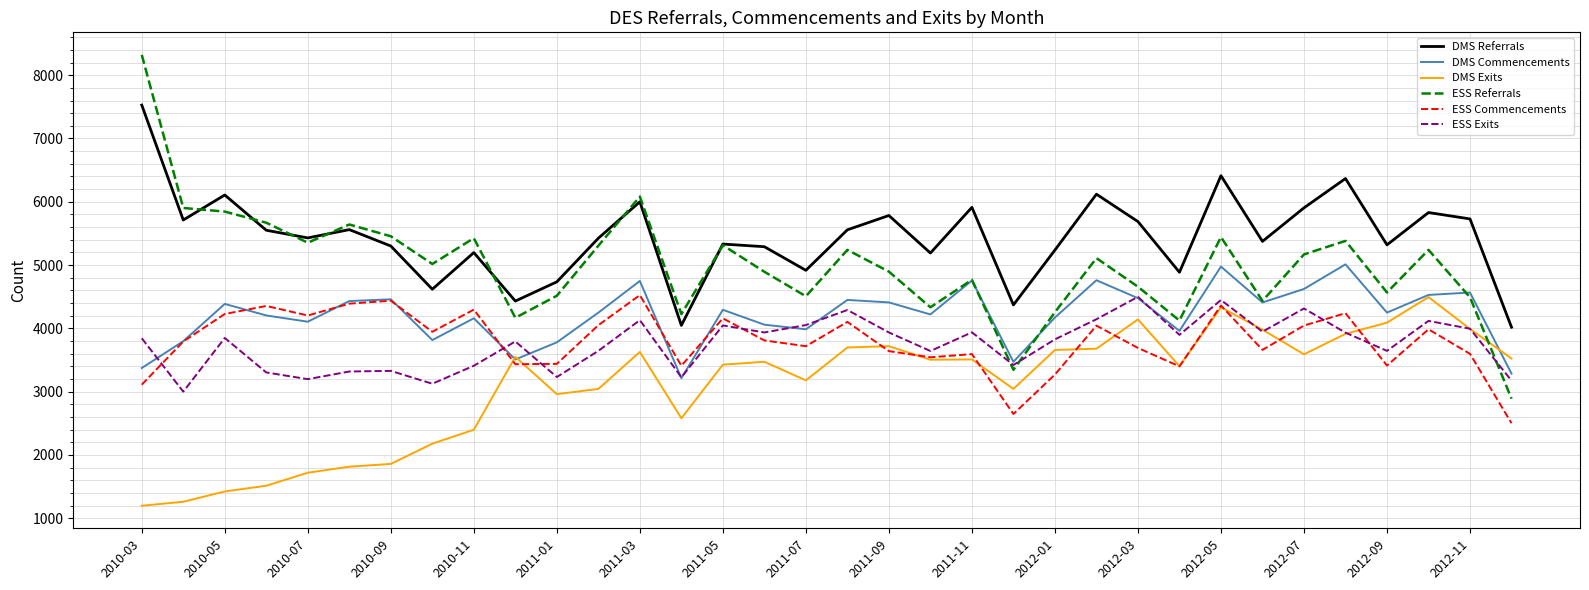

After their last crossing, which series has the higher values: DMS Commencements or ESS Referrals?

DMS Commencements